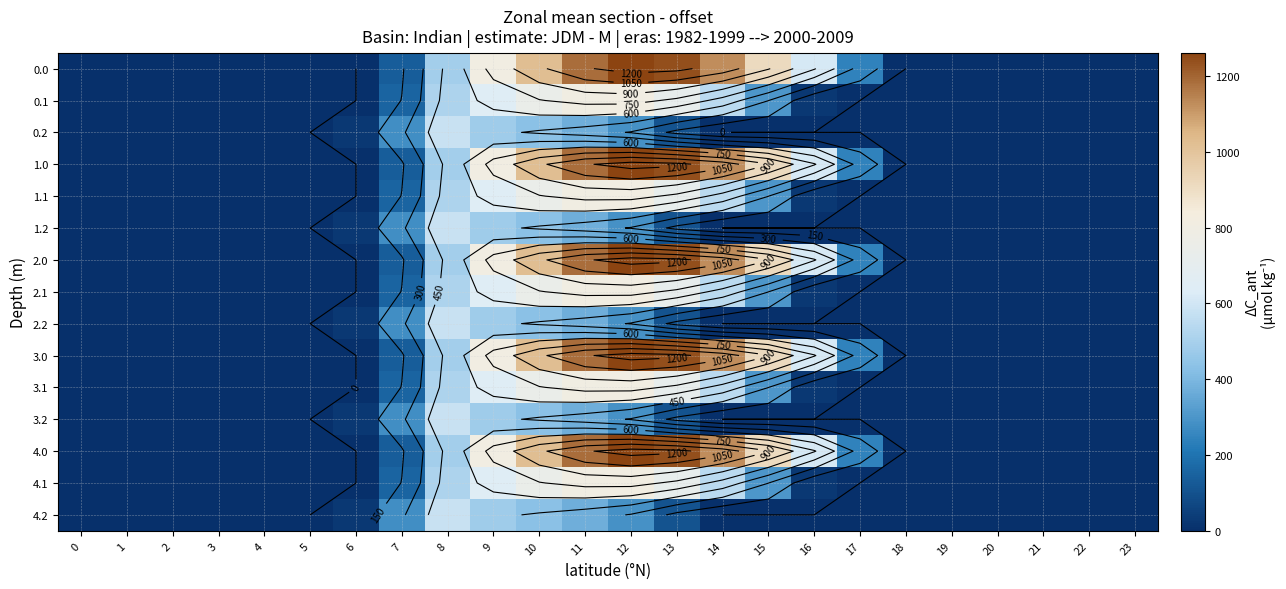

At which category is the sum across all series the highest?

11